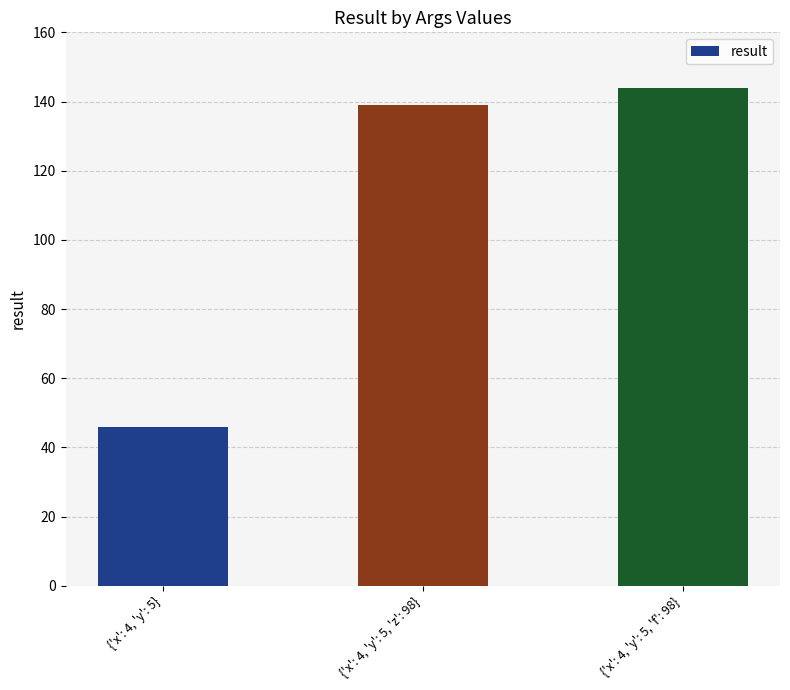

Read the value at {'x': 4, 'y': 5}.

46